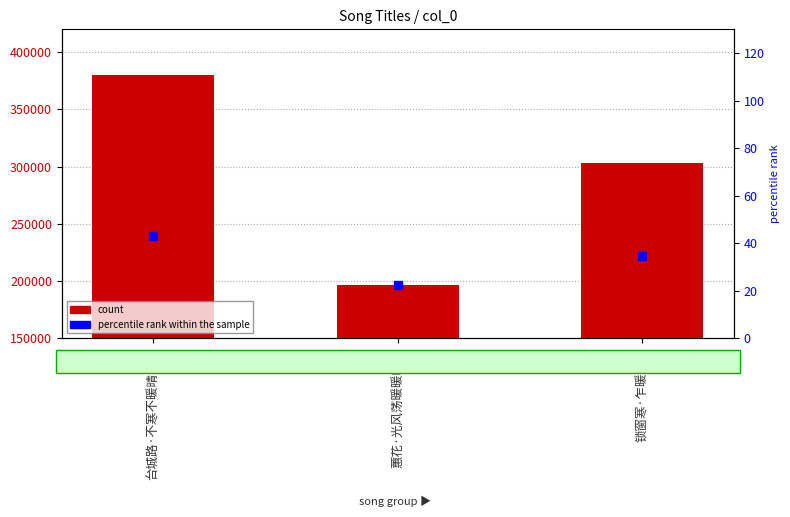

Which series contains the highest Y value?

count